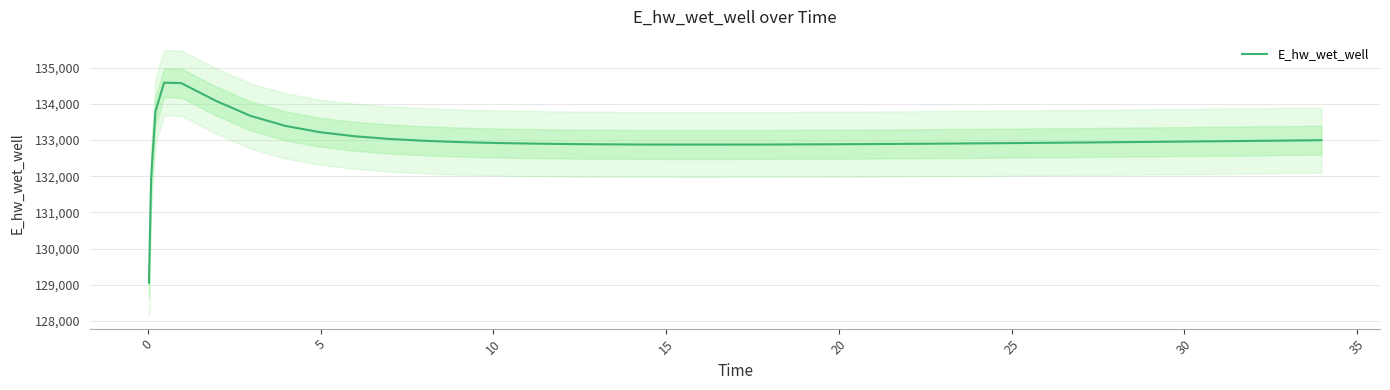

Does the chart have visible grid lines?

Yes